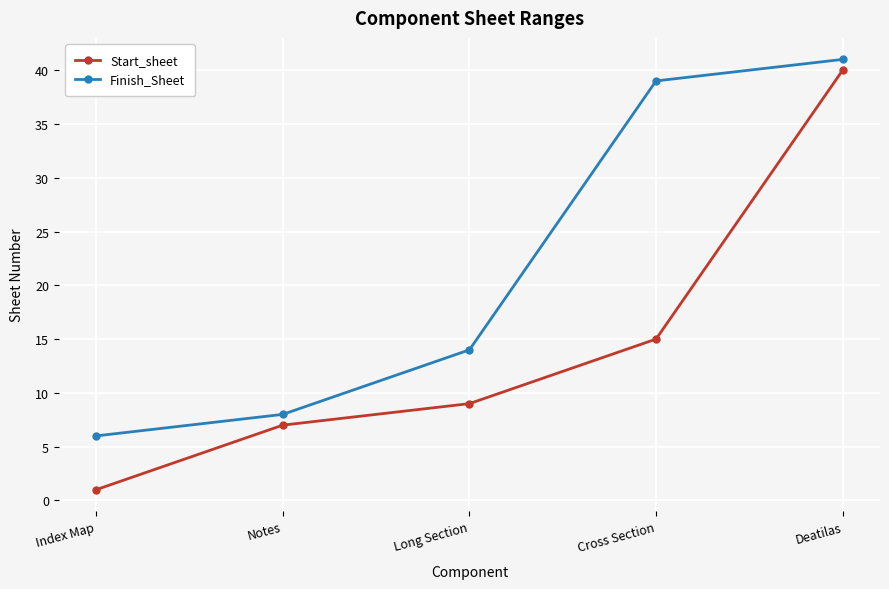

Where is Finish_Sheet nearest to the value 23?

Long Section